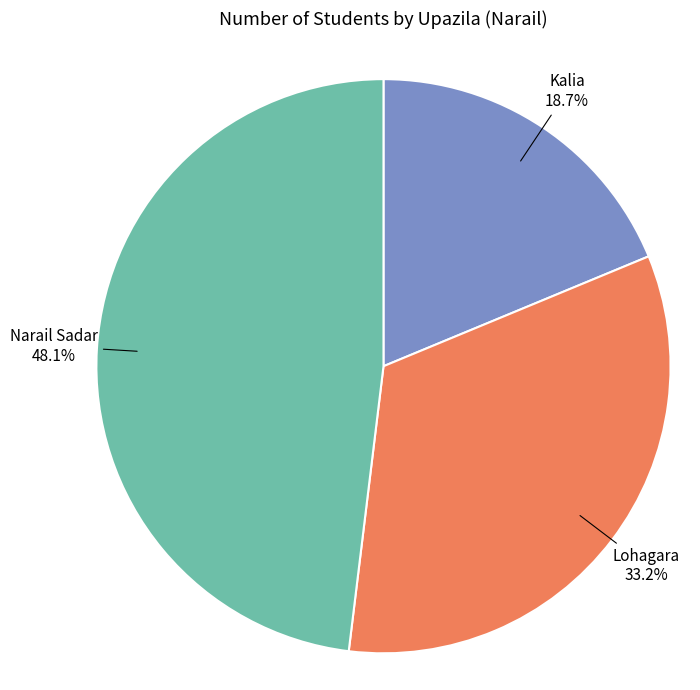

Does any single category account for the majority?

No